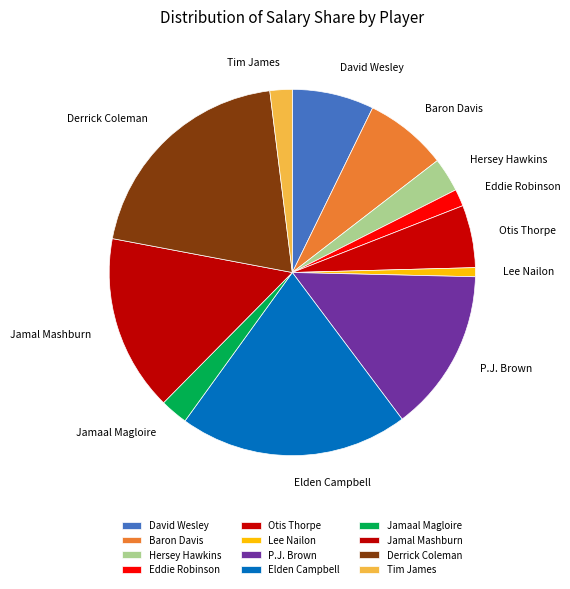

Do Eddie Robinson and P.J. Brown together represent more than half of the pie?

No